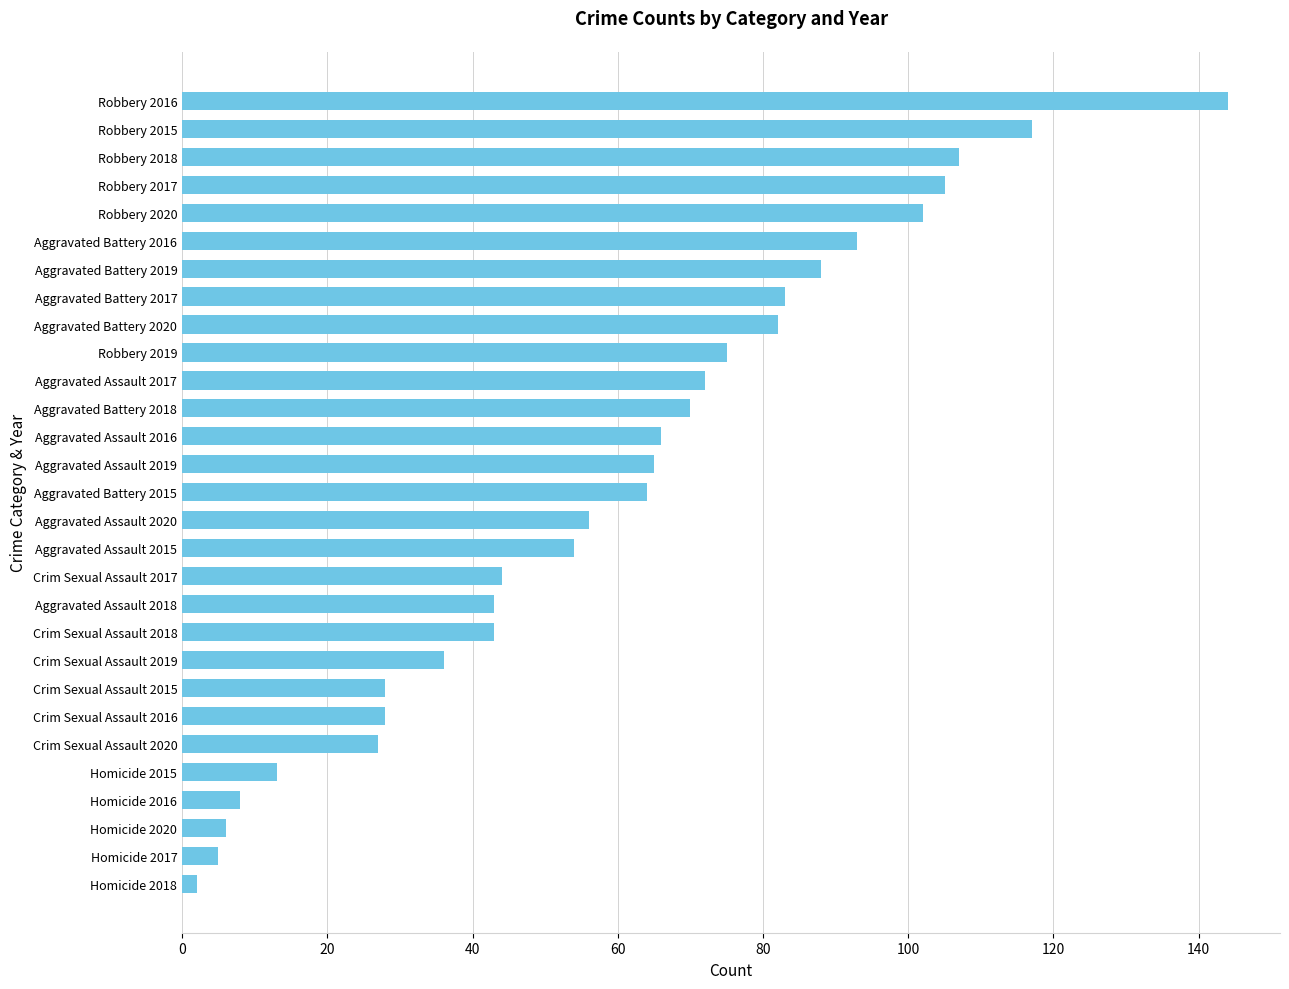

What is the change in value from Crim Sexual Assault 2016 to Homicide 2016?

-20